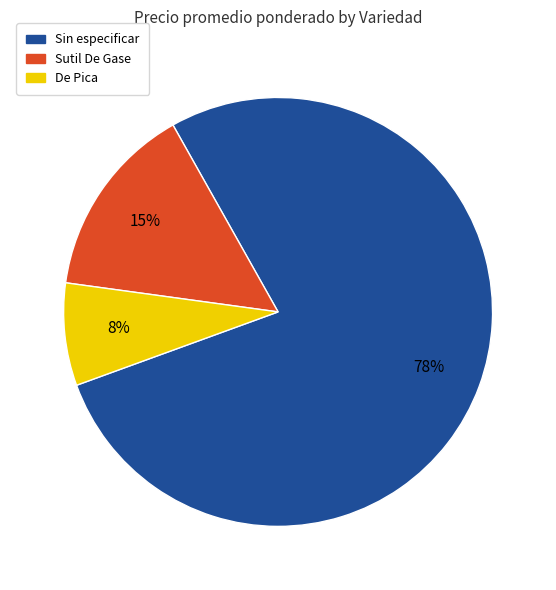

To the nearest percent, what is the average slice percentage?

33%